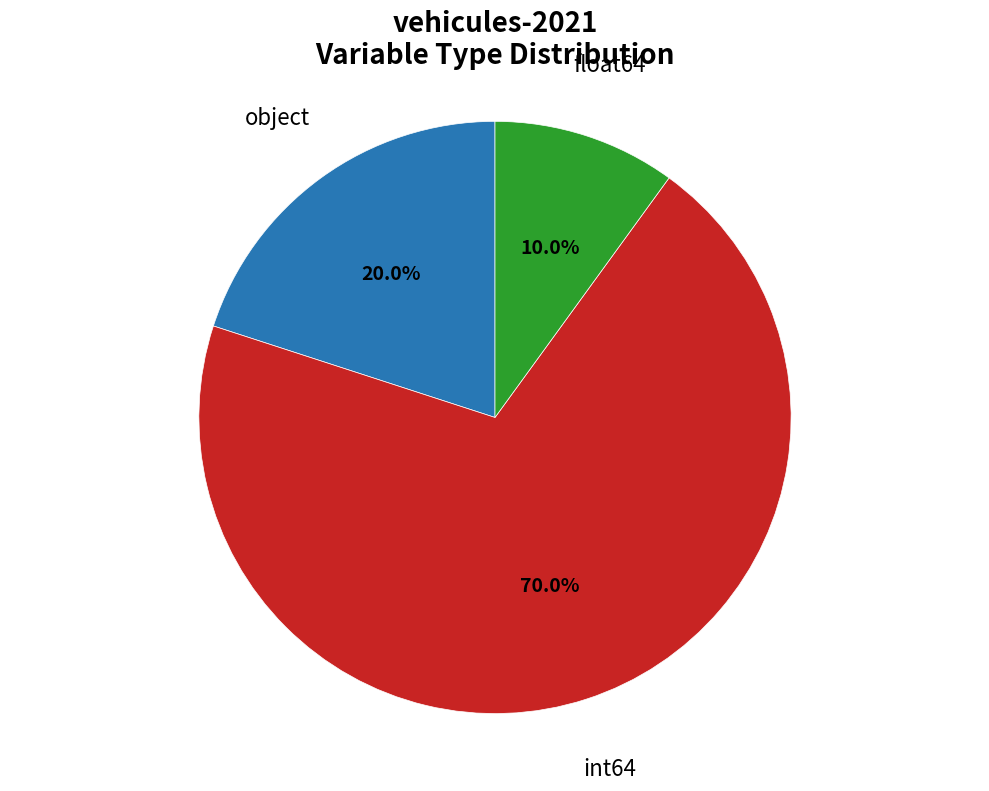

Which slice is the largest?

int64